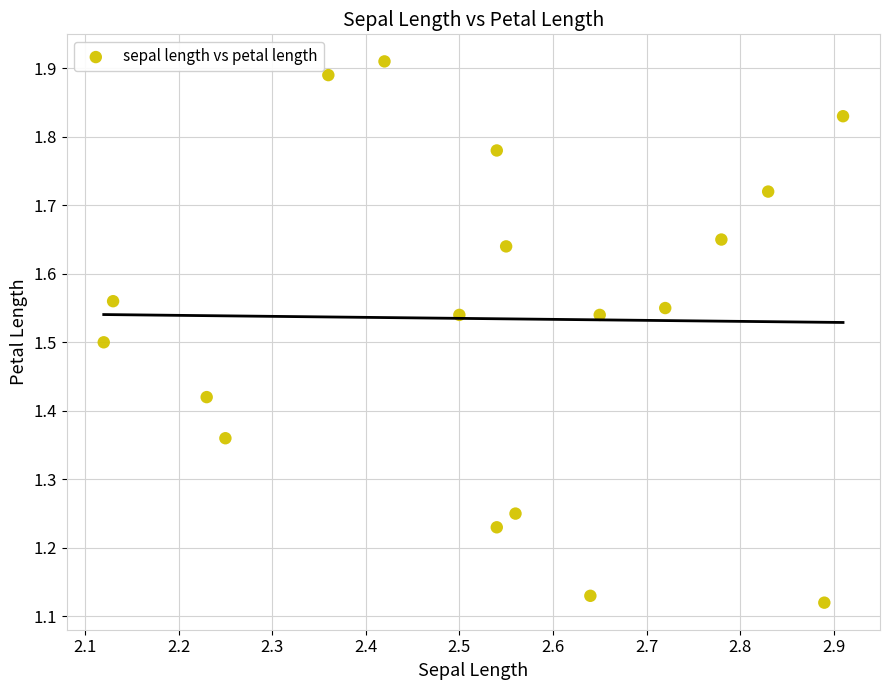

What is the range of Y values (max minus min)?

0.8